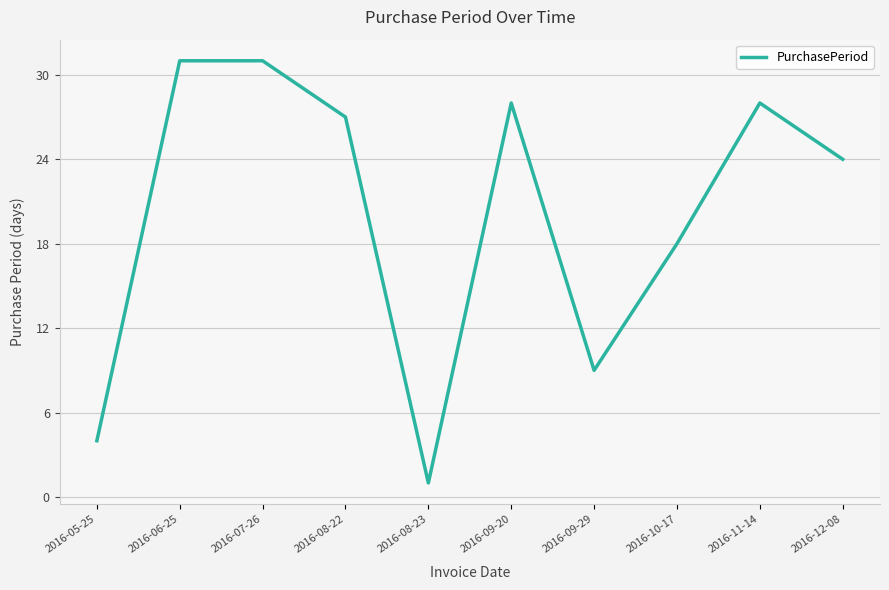

Is this an area chart (filled region under the line)?

No